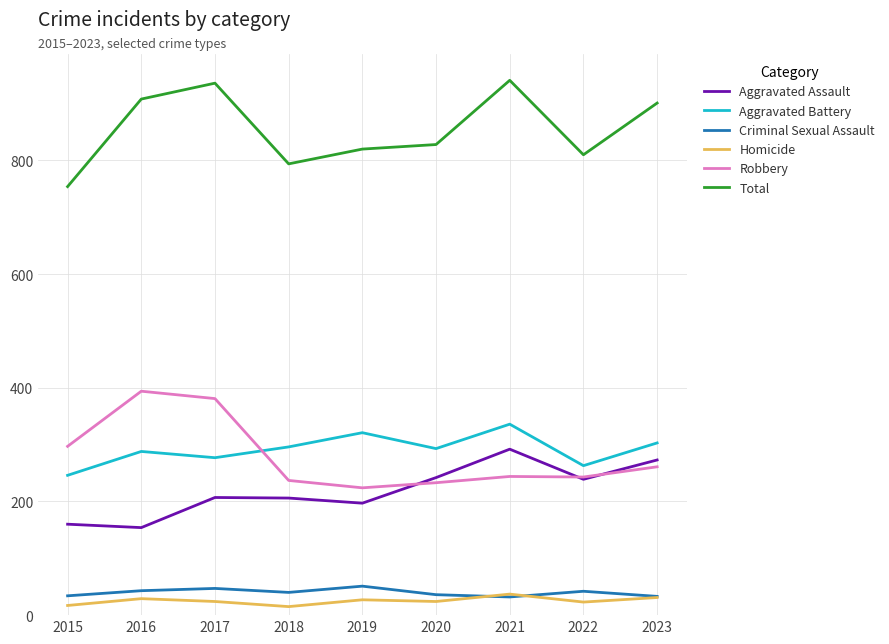

What is the maximum value shown in the chart?

941